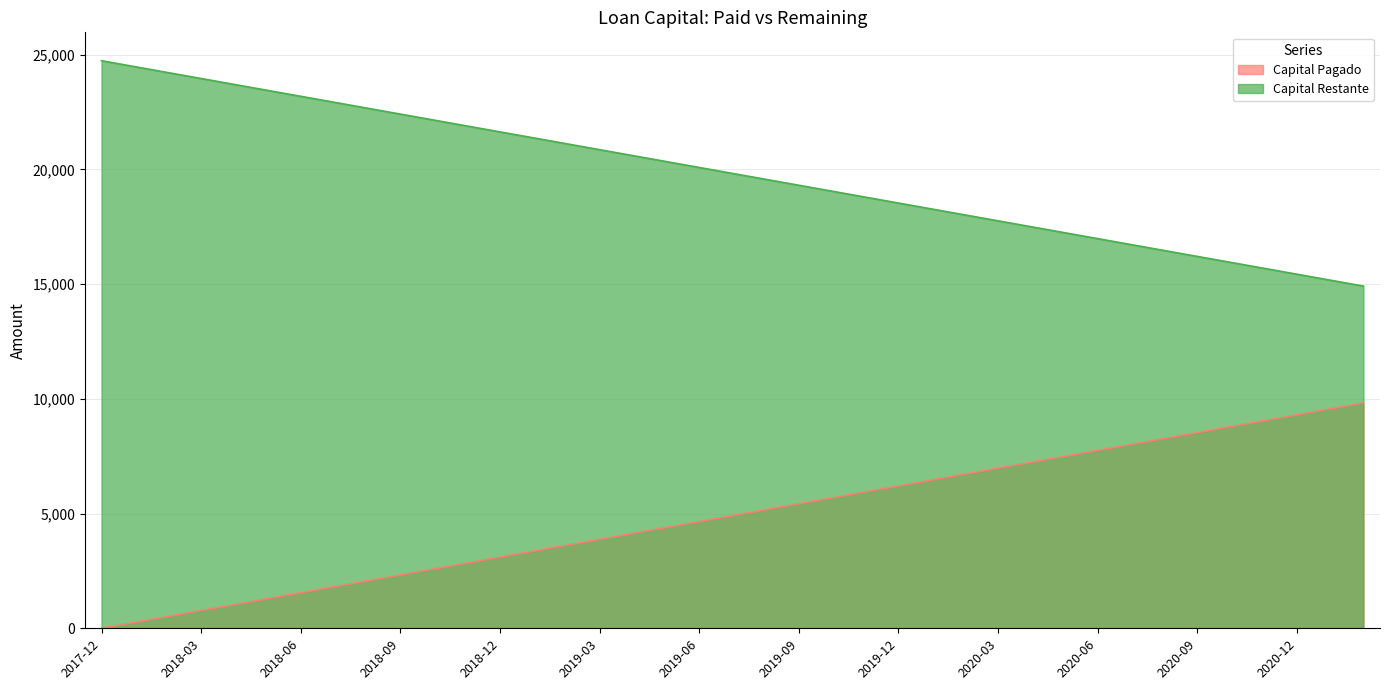

Rank the series by their maximum value, from highest to lowest.

Capital Restante, Capital Pagado